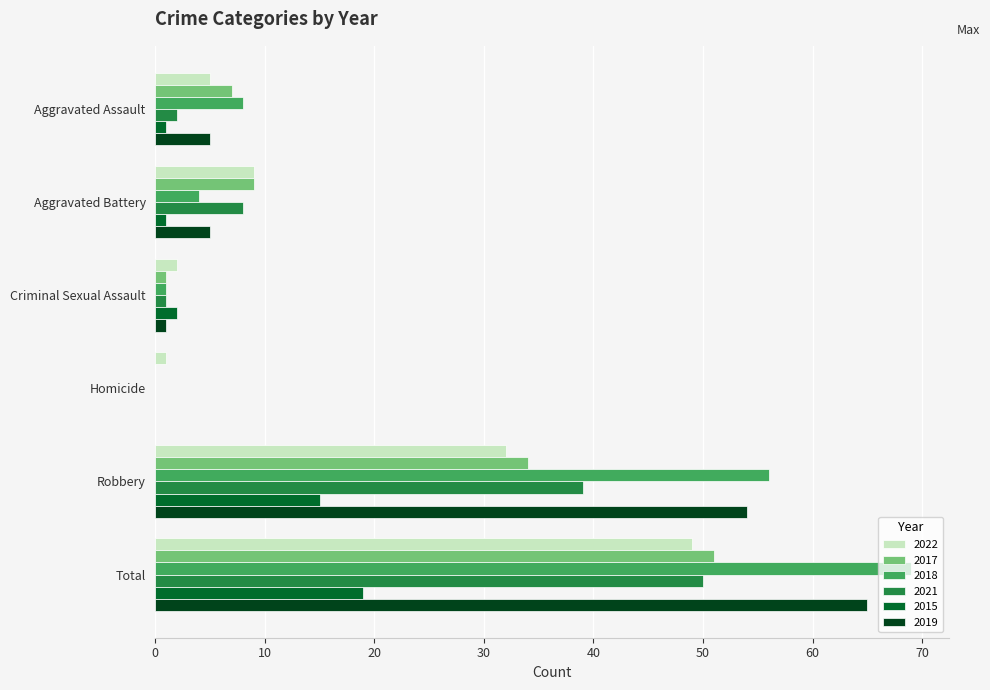

At which category is the sum across all series the highest?

Total